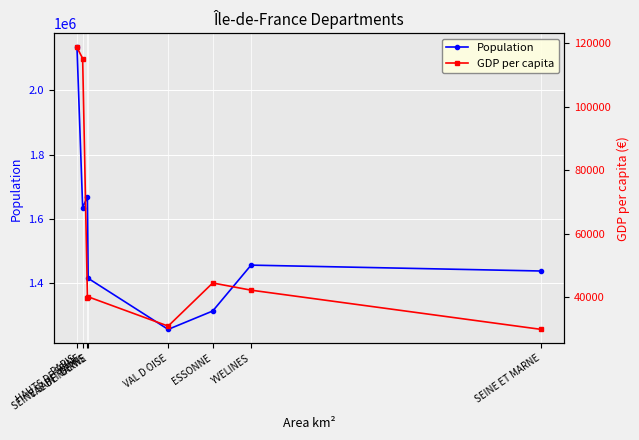

What is the difference between the second highest and second lowest values in the Population series?

354902